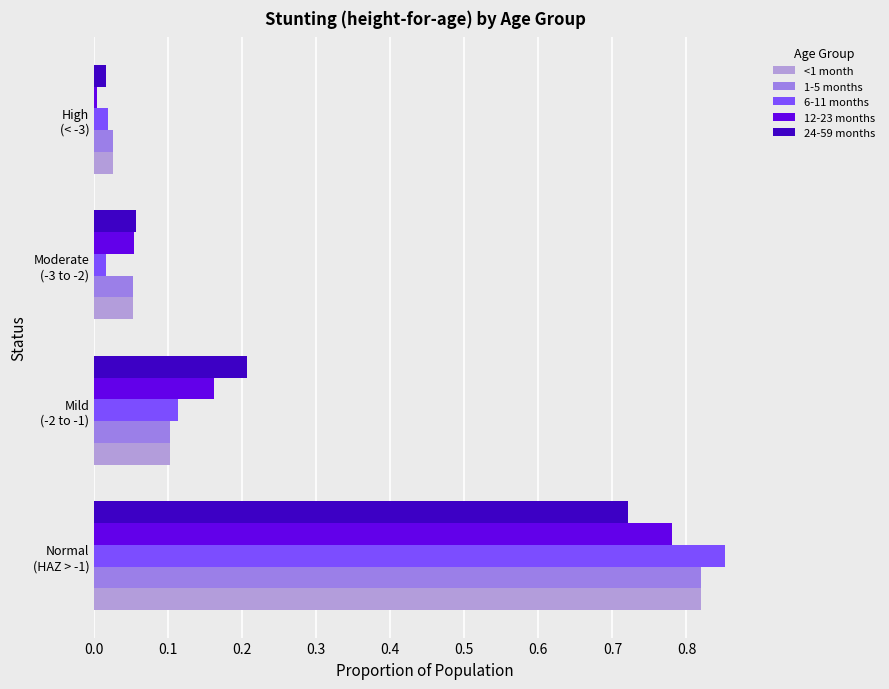

How many categories are shown in the chart?

4